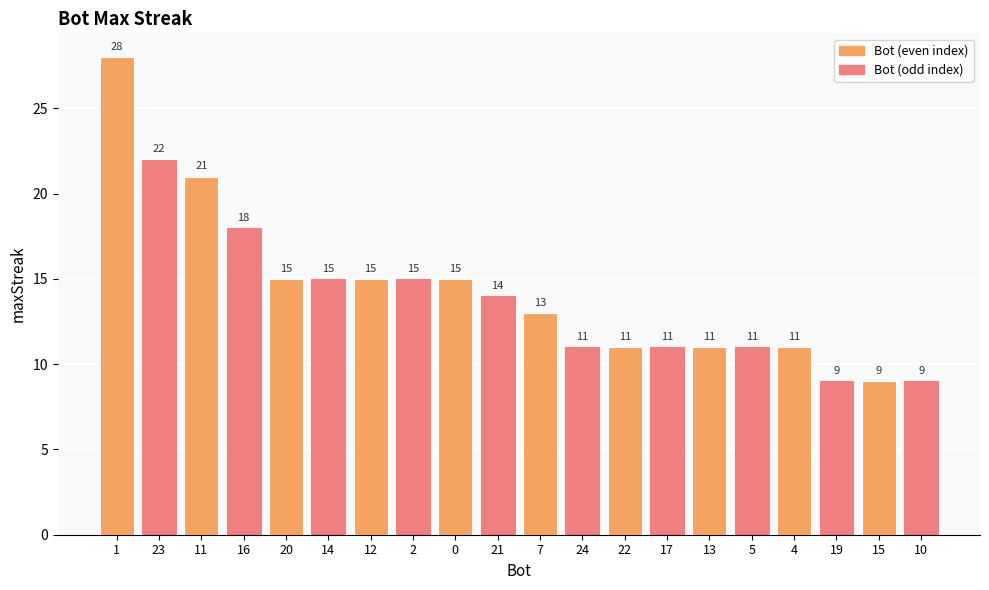

What is the smallest value displayed?

9